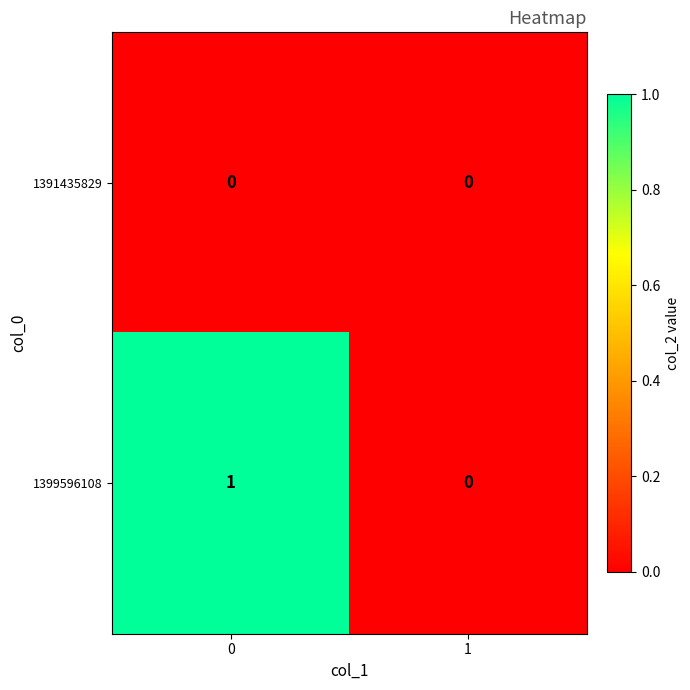

True or false: 1399596108 has a value of 1 at 0.

True